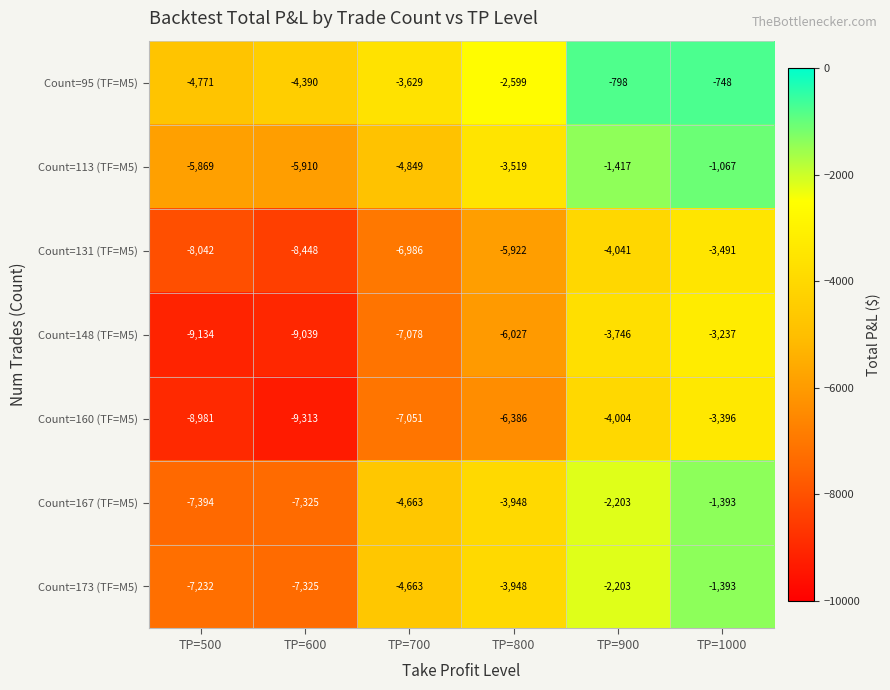

Which series has the largest range (max minus min)?

Count=167 (TF=M5)